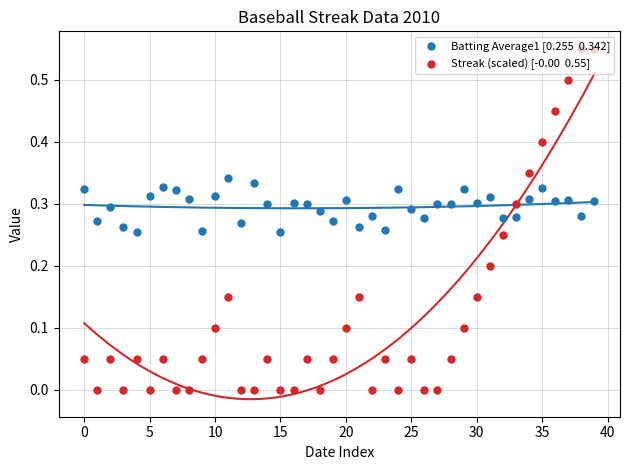

Which series reaches the maximum Y coordinate?

Streak (scaled) [-0.00  0.55]